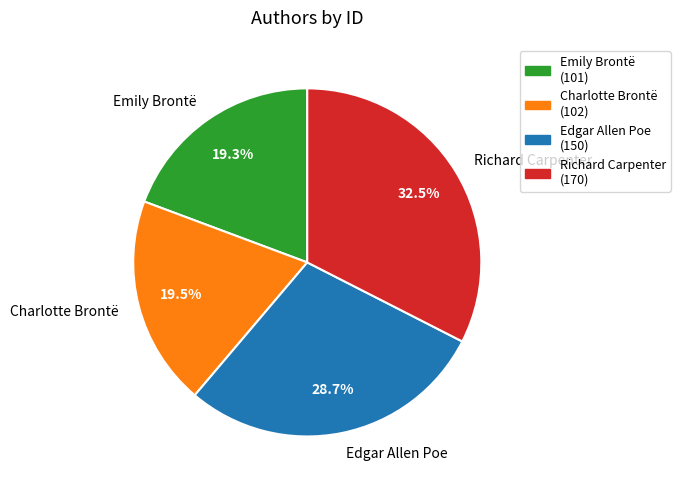

Count the number of slices in the pie.

4